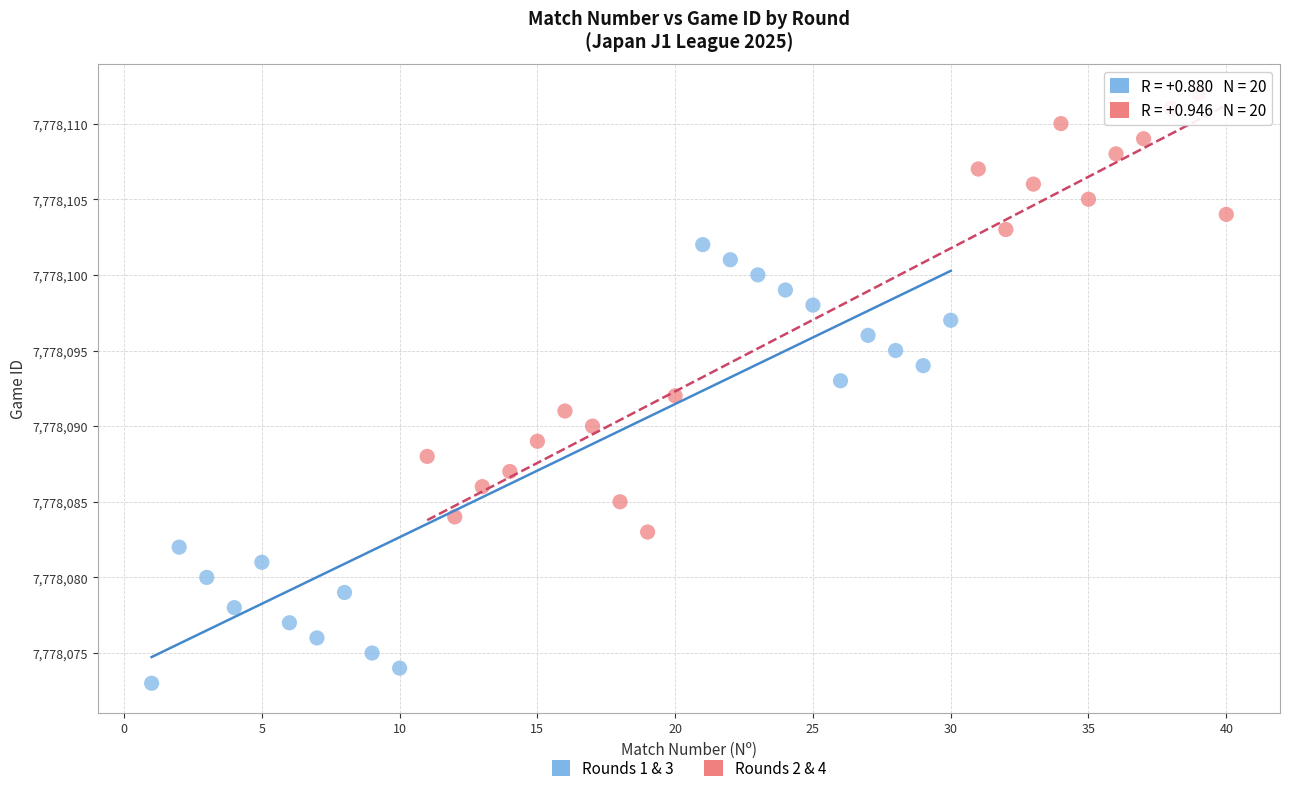

Which series reaches the minimum Y coordinate?

Rounds 1 & 3